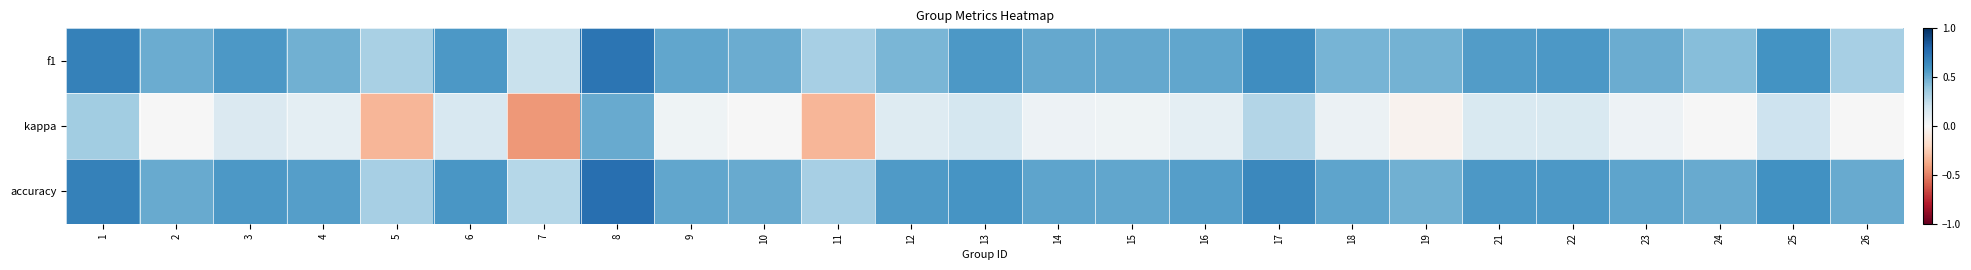

Between 4 and 5, which is larger?

4